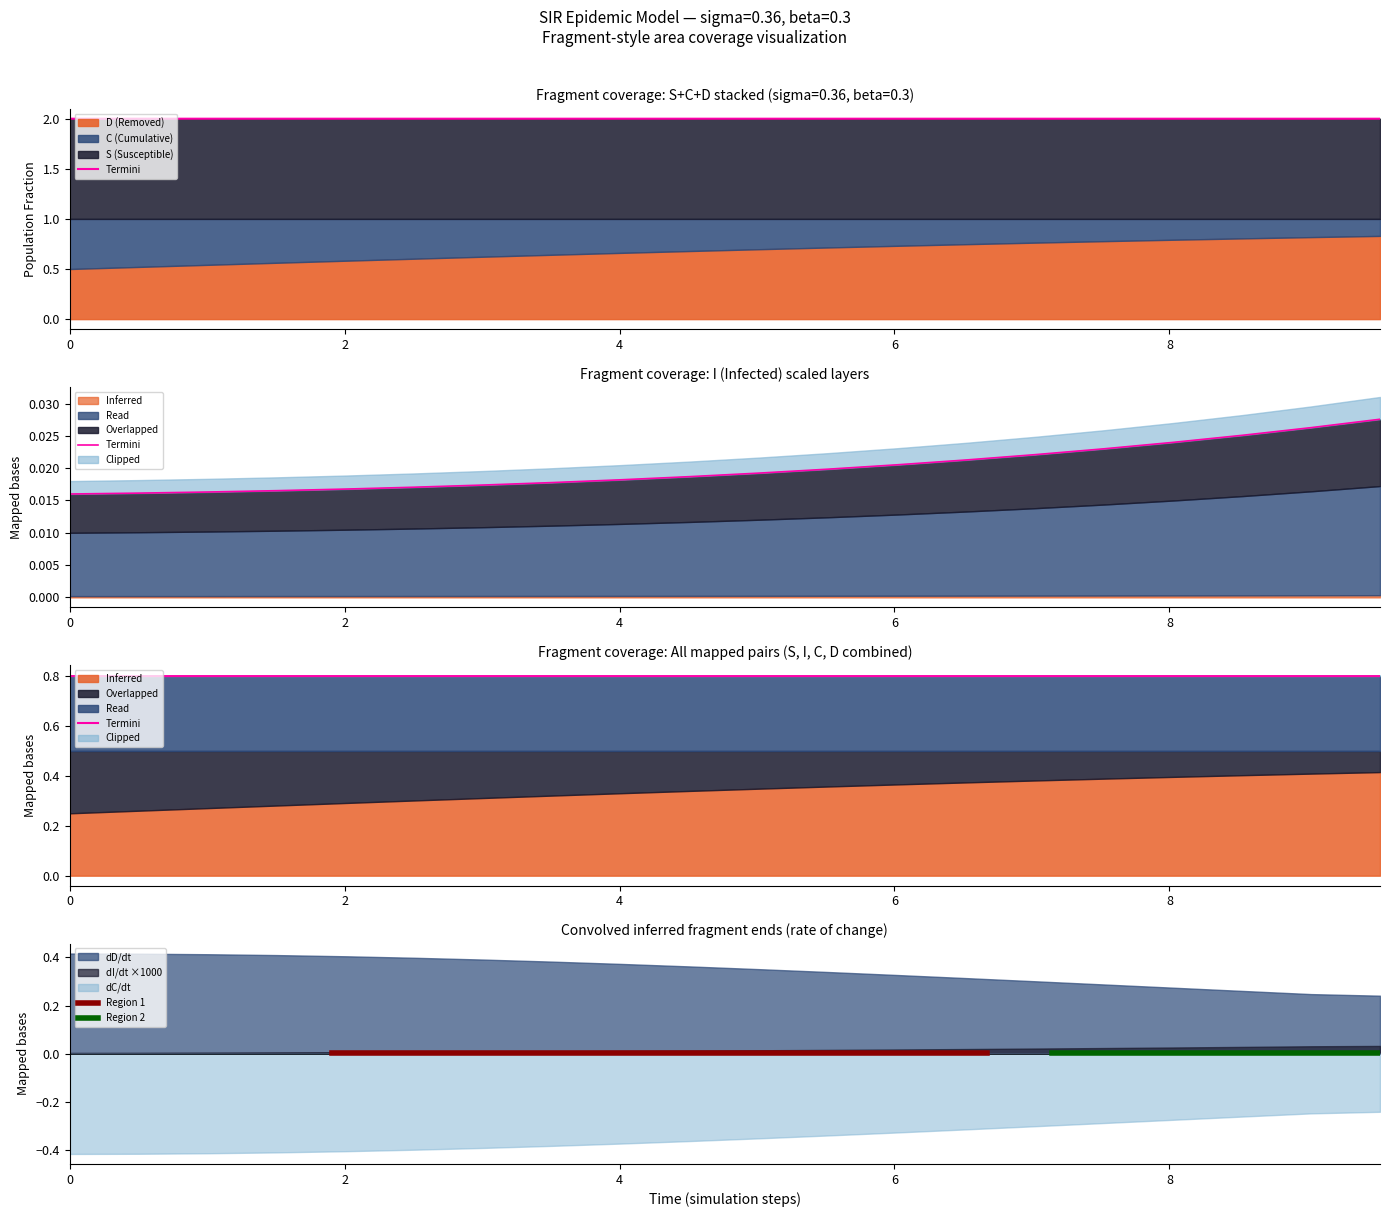

What is the average value of the I series?

2.0